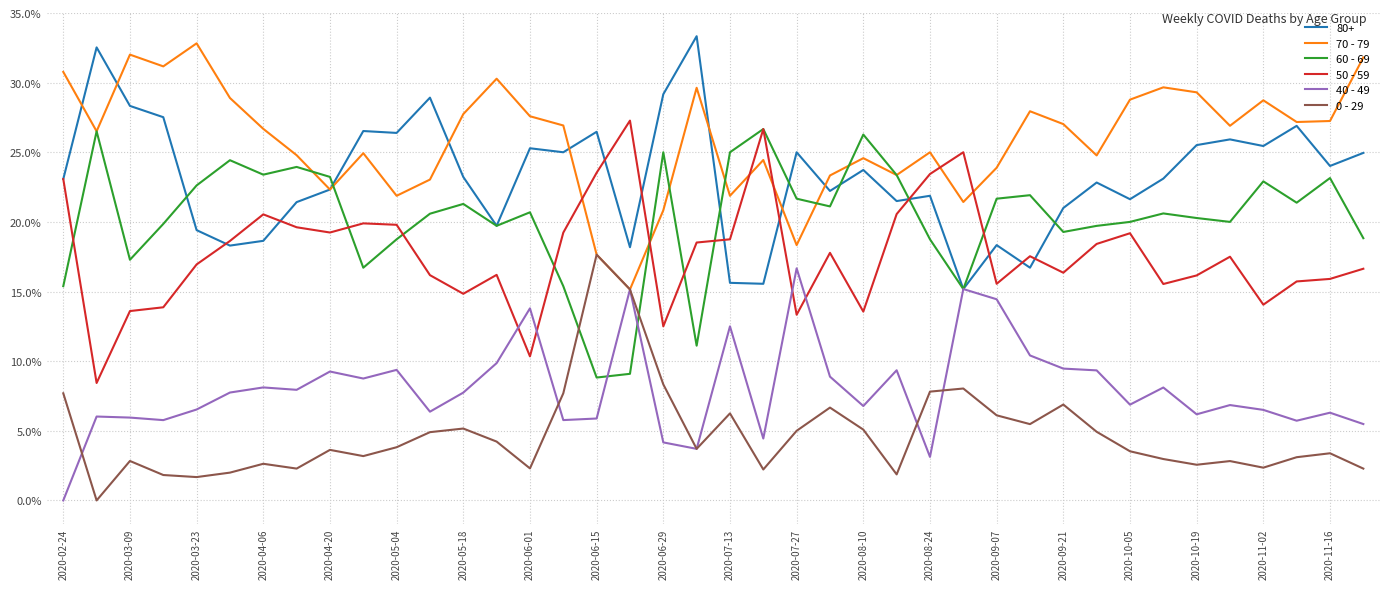

True or false: 50 - 59 and 0 - 29 cross at least once.

False